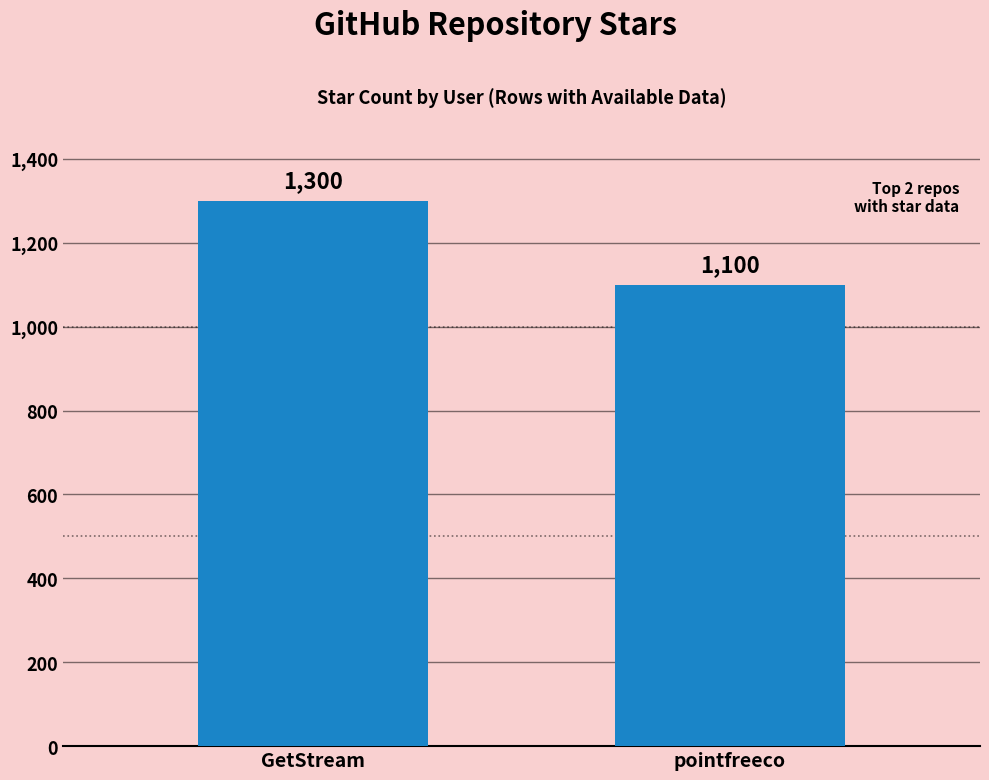

What is the minimum value shown in the chart?

1100